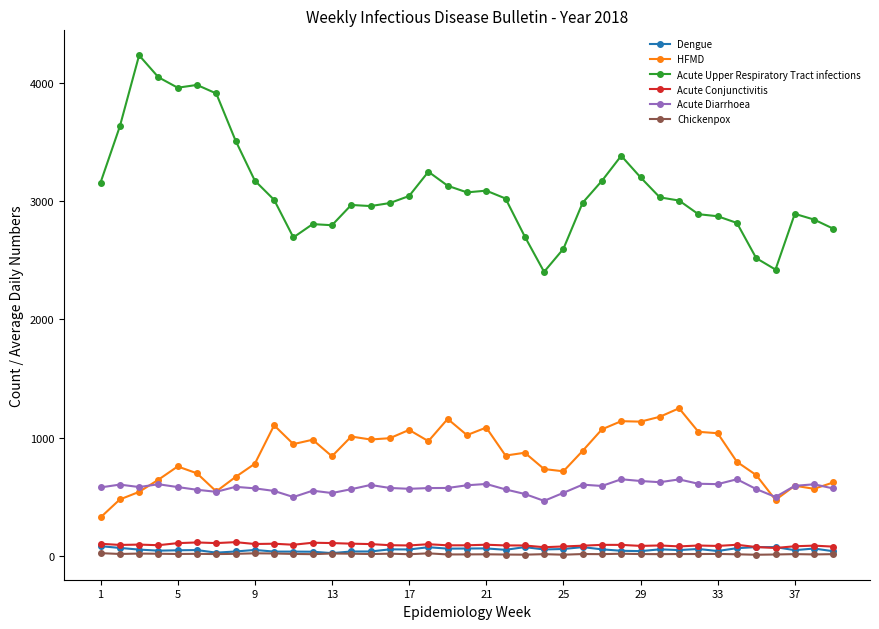

What is the greatest value displayed?

4233.8